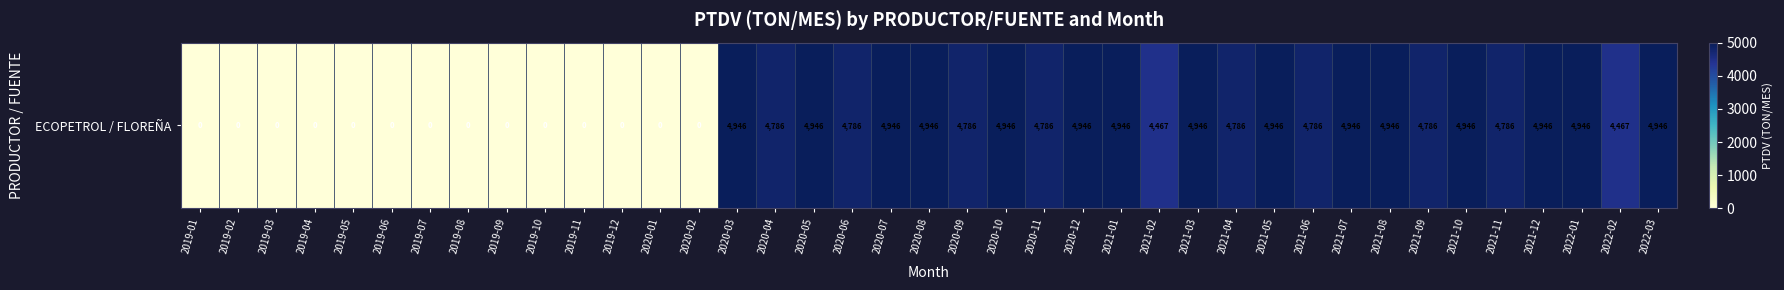

Where is the data nearest to the value 2472?

2021-02